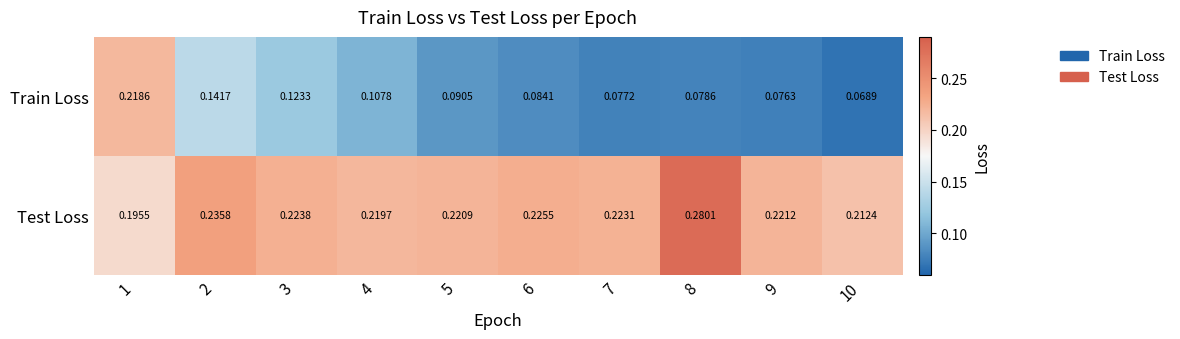

Which series changed the most between 2 and 6?

Train Loss